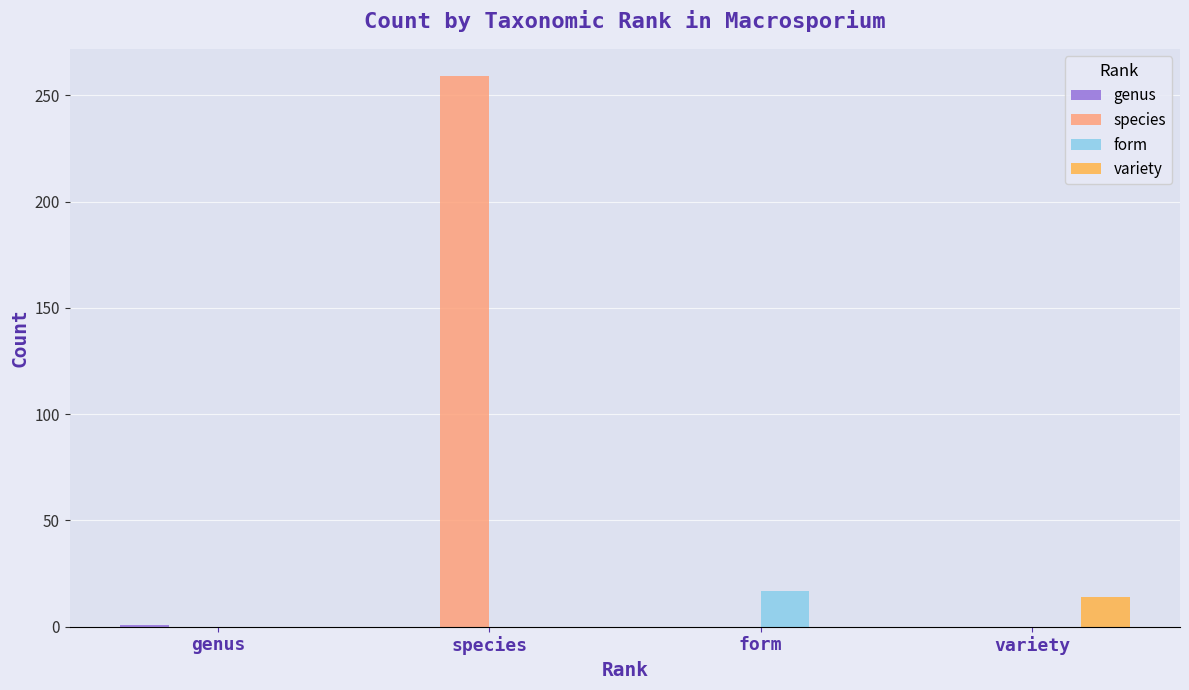

What is the sum of all species values?

259